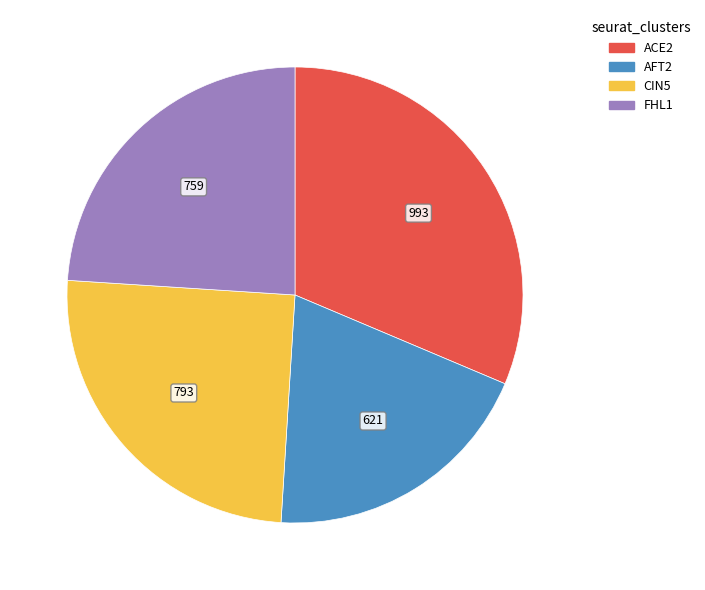

Between ACE2 and CIN5, which is larger?

ACE2